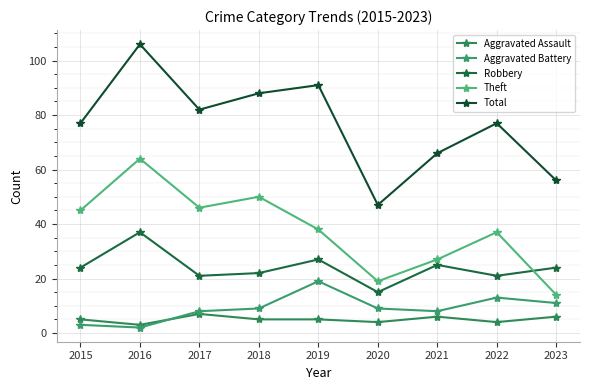

Where is the first local maximum for Aggravated Battery?

2019